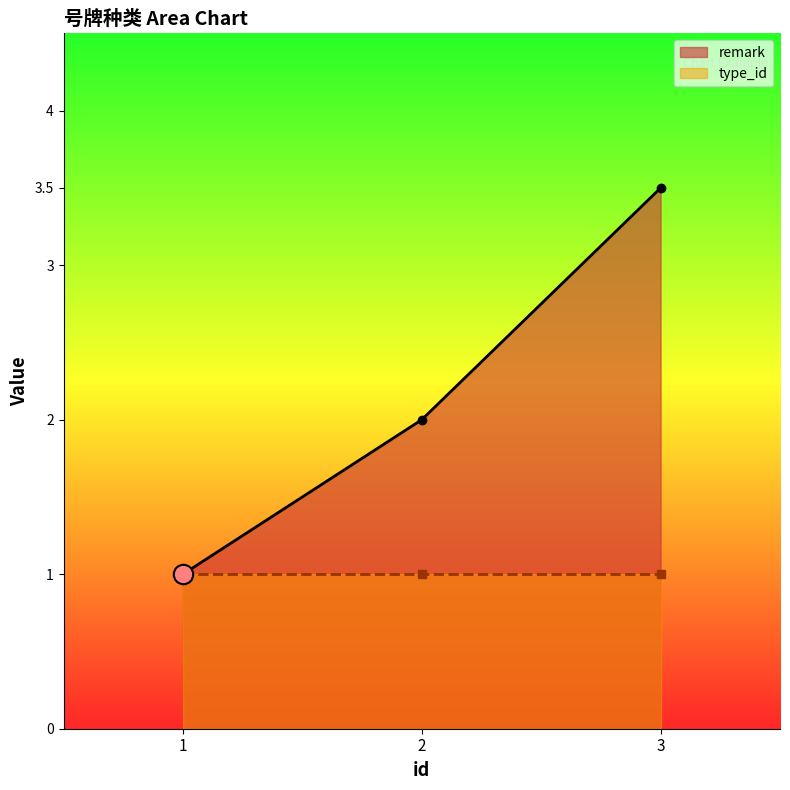

At which label does the data first exceed 2?

3